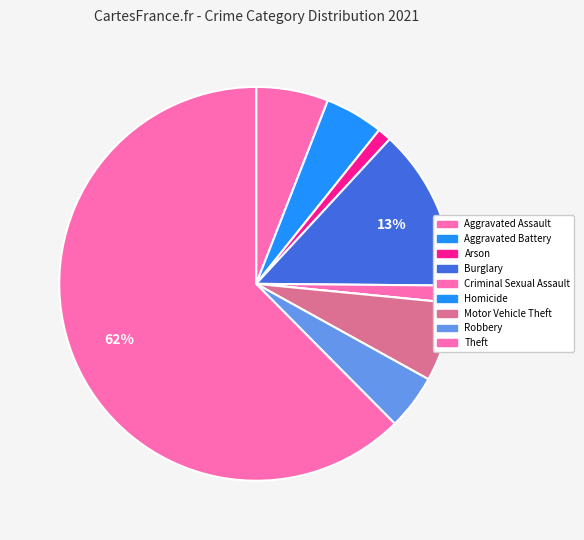

Is there any slice that represents more than half of the pie?

Yes